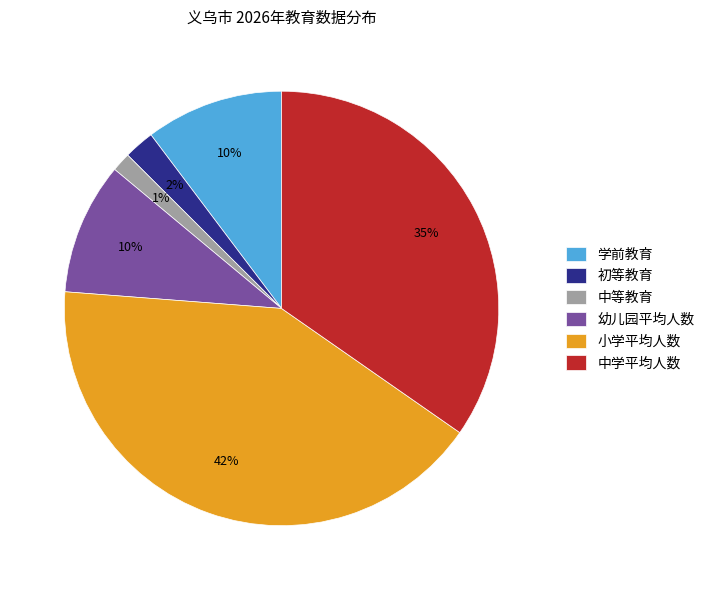

Is it true that 小学平均人数 is 48% of the pie?

False